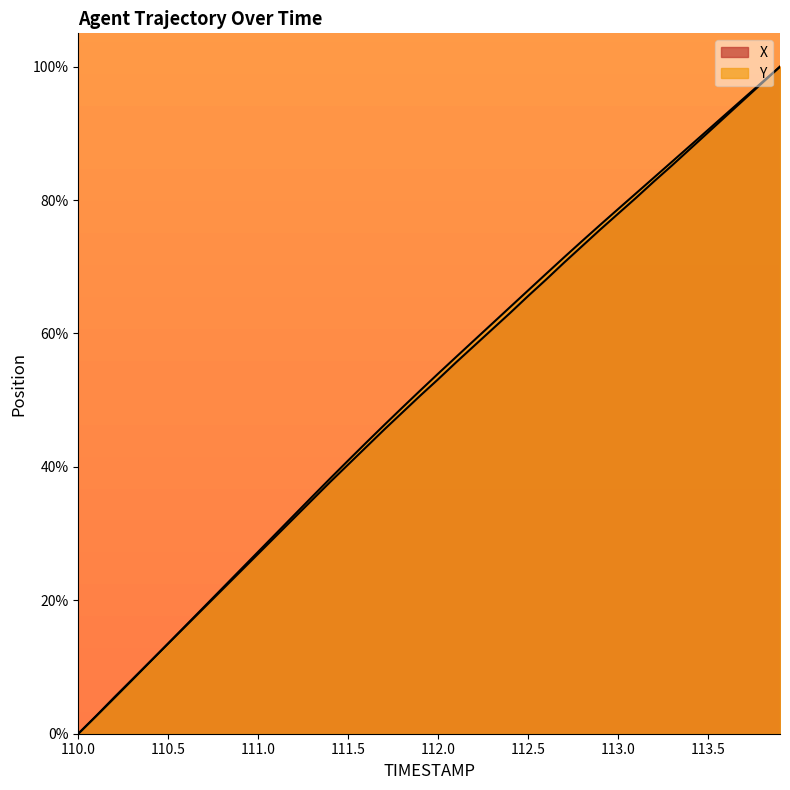

The value of Y at 110.5 is 13.5. True or false?

True